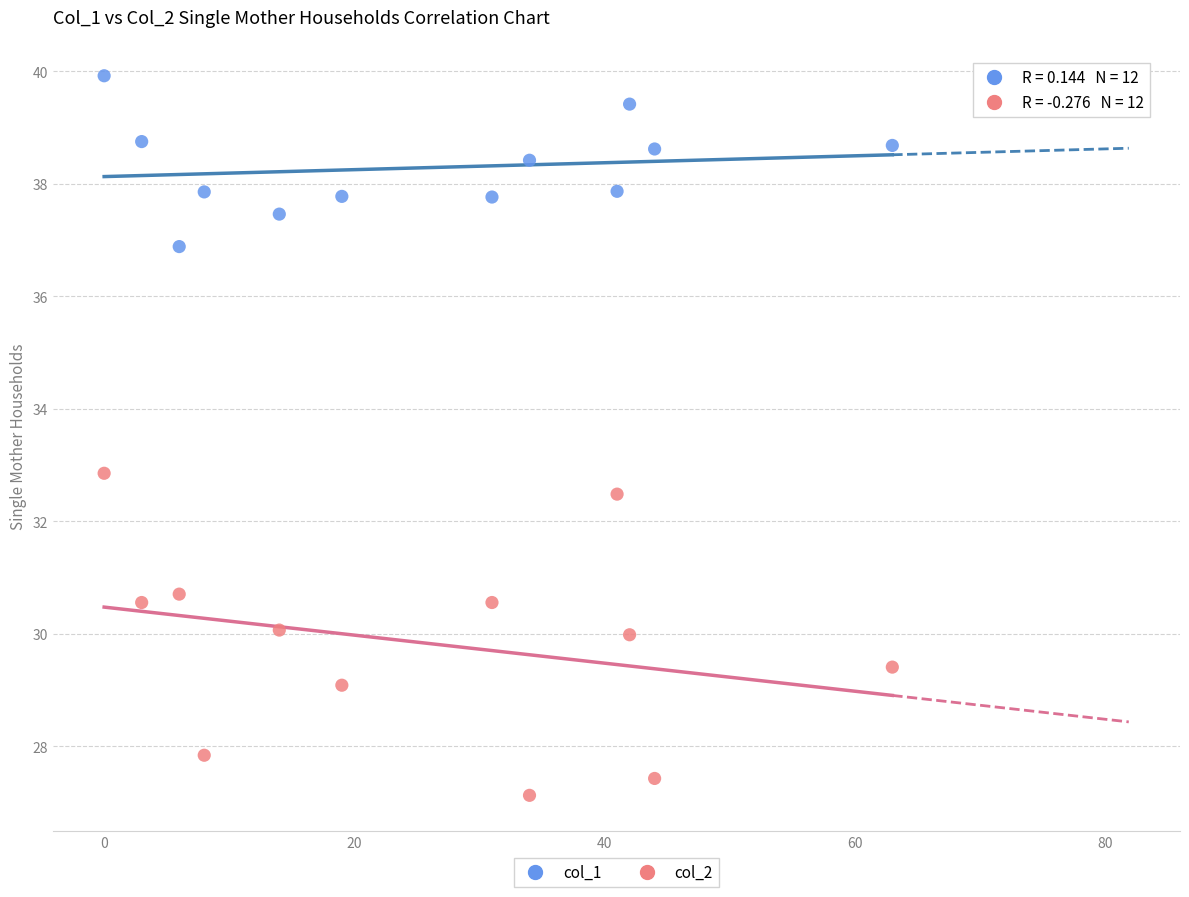

Across all data points, what is the range of Y values (max minus min)?

12.8